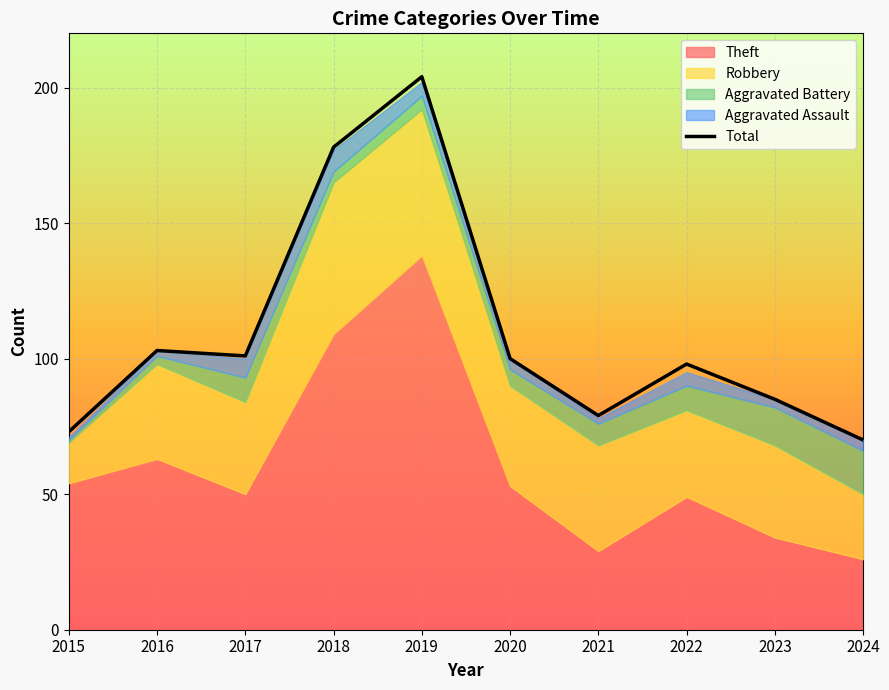

Where does the data first go above 100?

2016